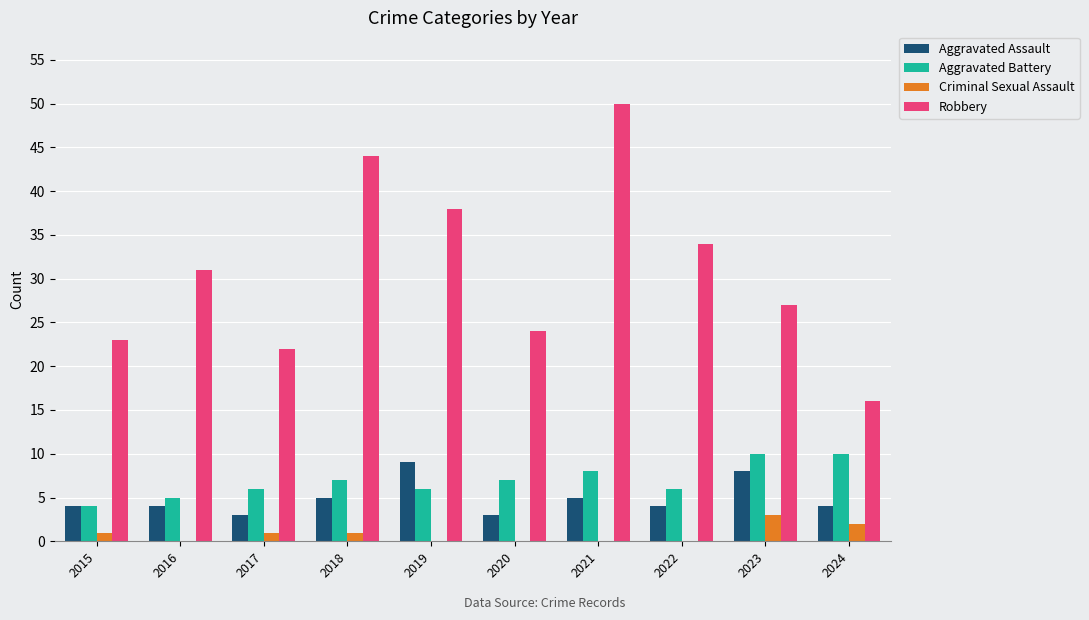

What is the greatest value displayed?

50